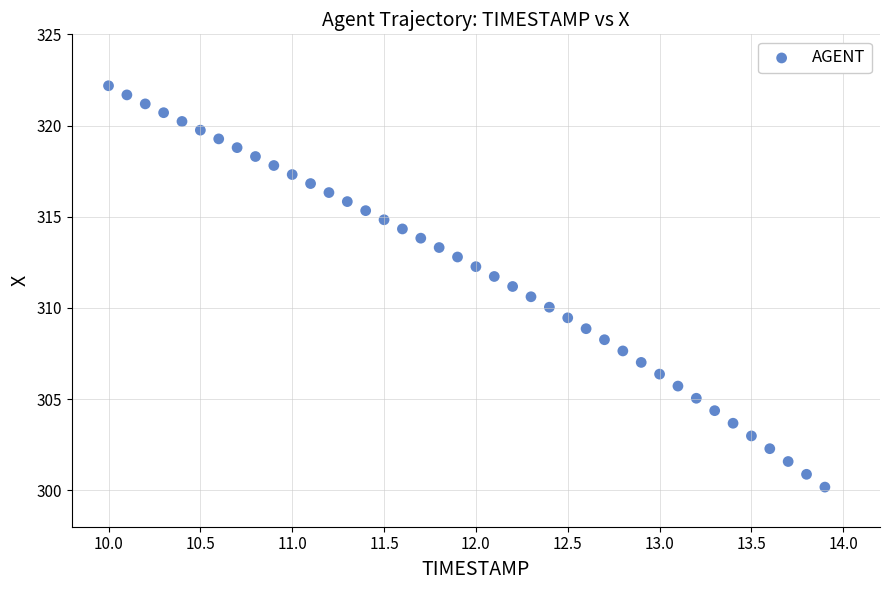

What is the range of X values (max minus min)?

3.9